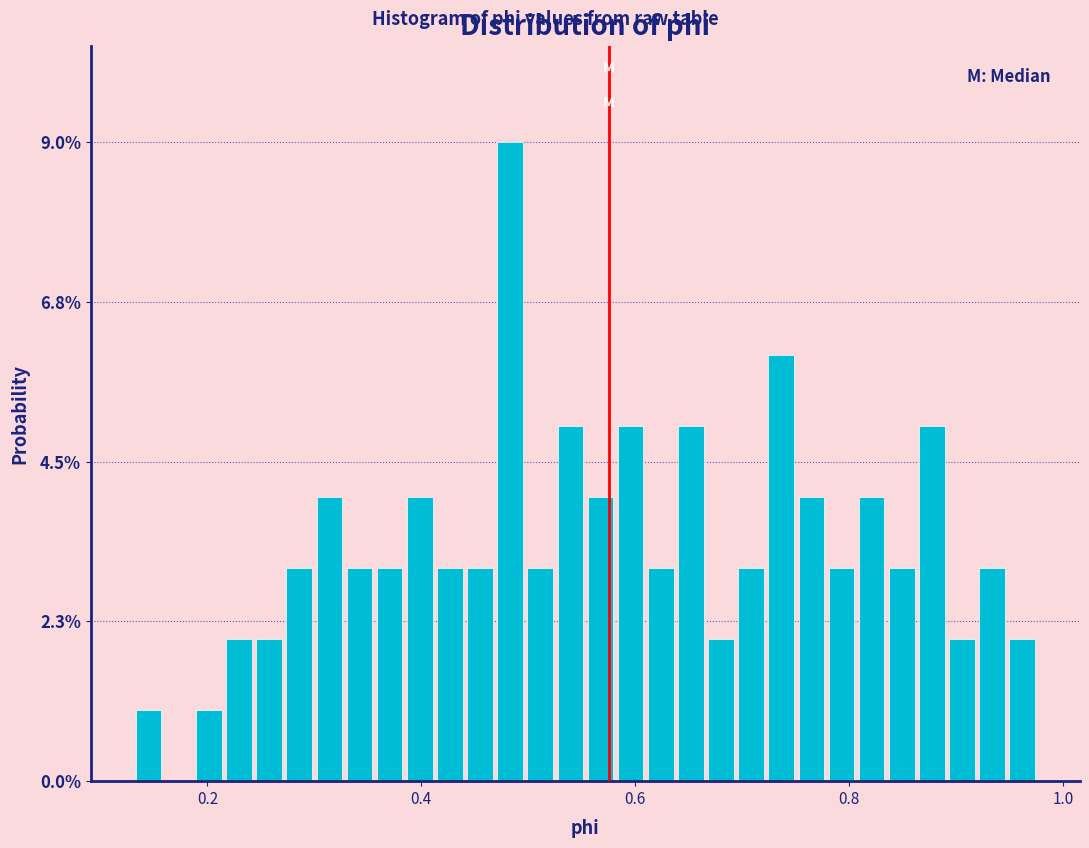

Read against the x-axis, roughly where is the centre of the tallest bar?

0.48